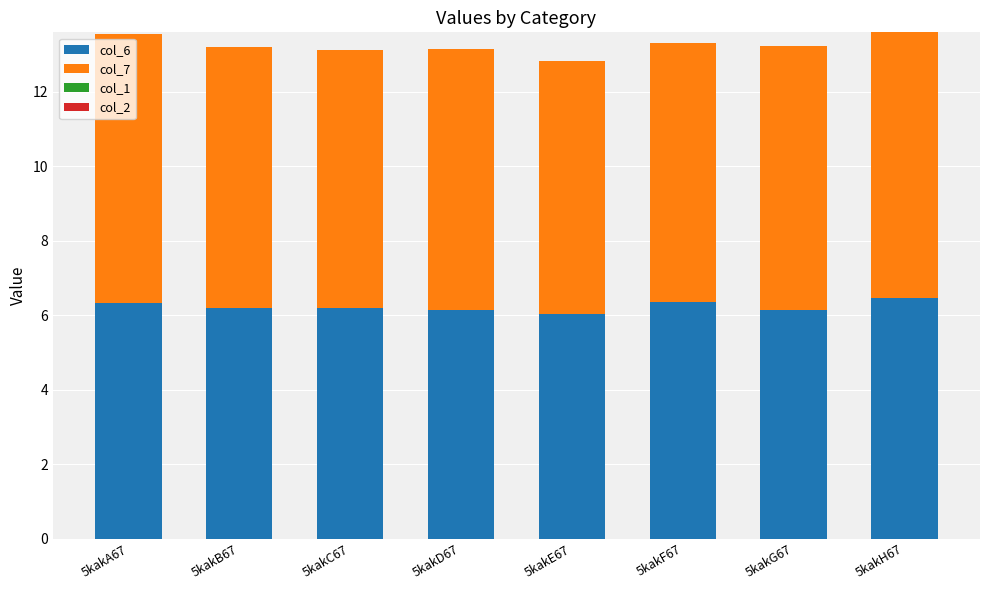

What is the total value across all series at 5kakE67?

12.8